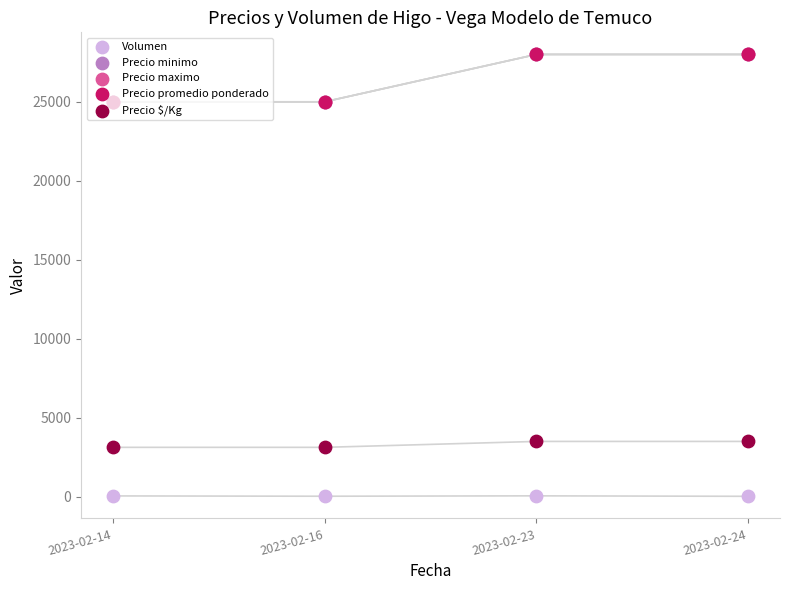

At which category is the sum across all series the highest?

2023-02-23